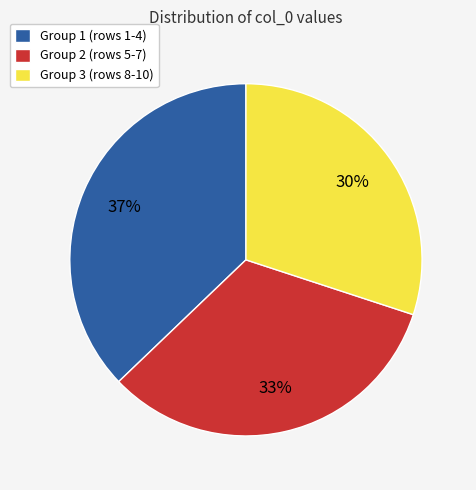

Which has a higher value, Group 2 (rows 5-7) or Group 3 (rows 8-10)?

Group 2 (rows 5-7)